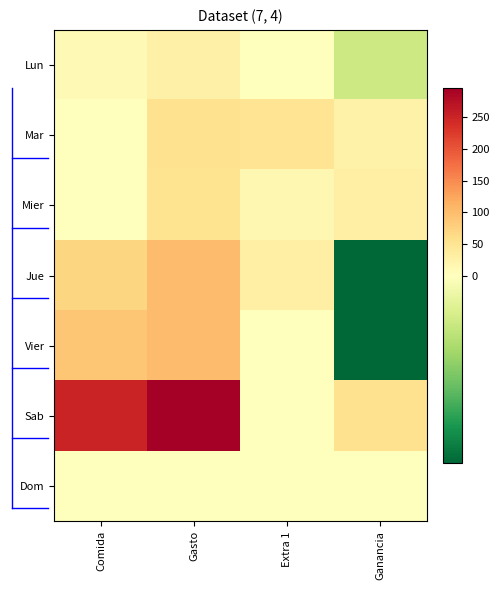

Reading left to right, extract all data points from this chart.

Lun: Comida=10	Gasto=26	Extra 1=0	Ganancia=-5
Mar: Comida=0	Gasto=55	Extra 1=50	Ganancia=25
Mier: Comida=0	Gasto=52	Extra 1=16	Ganancia=28
Jue: Comida=70	Gasto=100	Extra 1=30	Ganancia=-20
Vier: Comida=90	Gasto=100	Extra 1=0	Ganancia=-20
Sab: Comida=250	Gasto=296	Extra 1=0	Ganancia=54
Dom: Comida=0	Gasto=0	Extra 1=0	Ganancia=0